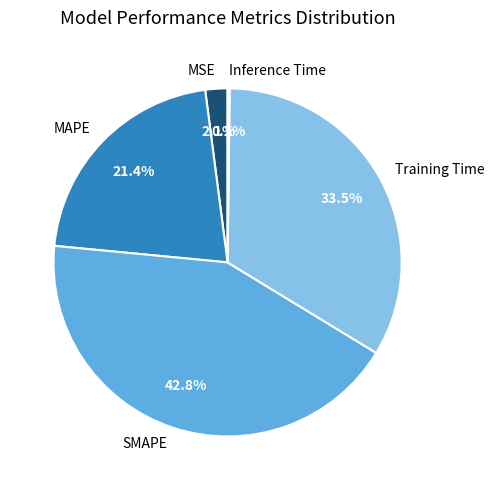

What portion of the pie excludes MSE?

97.9%